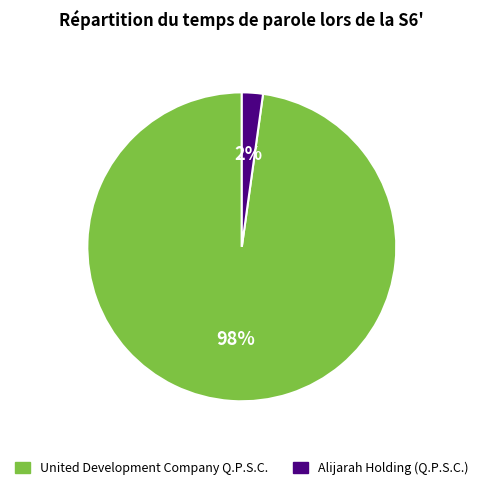

How many segments does this pie chart have?

2